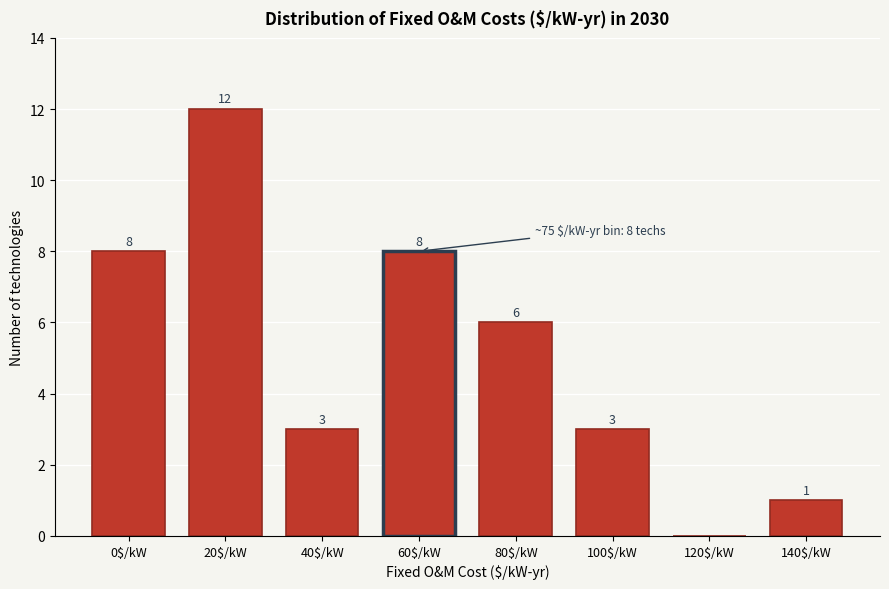

What is the sum of all values?

41